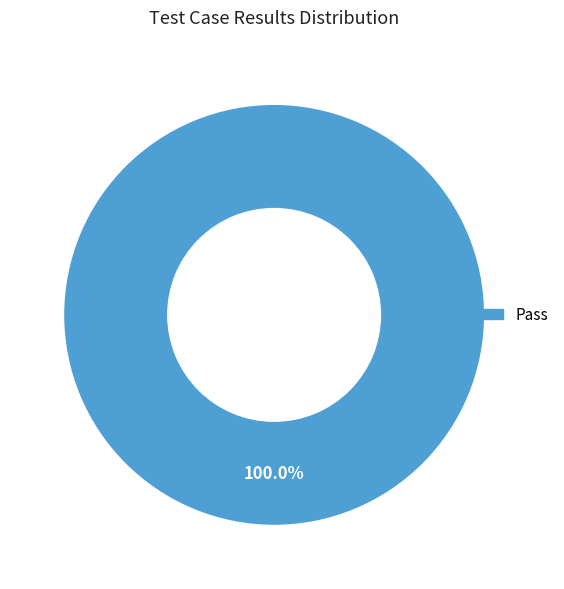

Is there a majority slice in this chart?

Yes